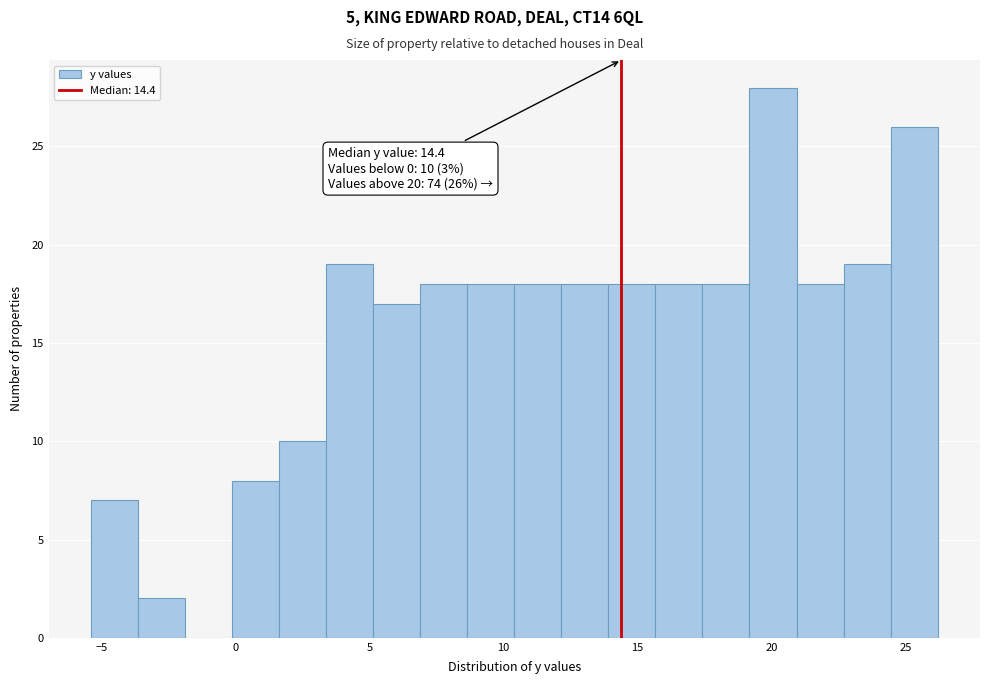

Read against the x-axis, roughly where is the centre of the tallest bar?

20.0